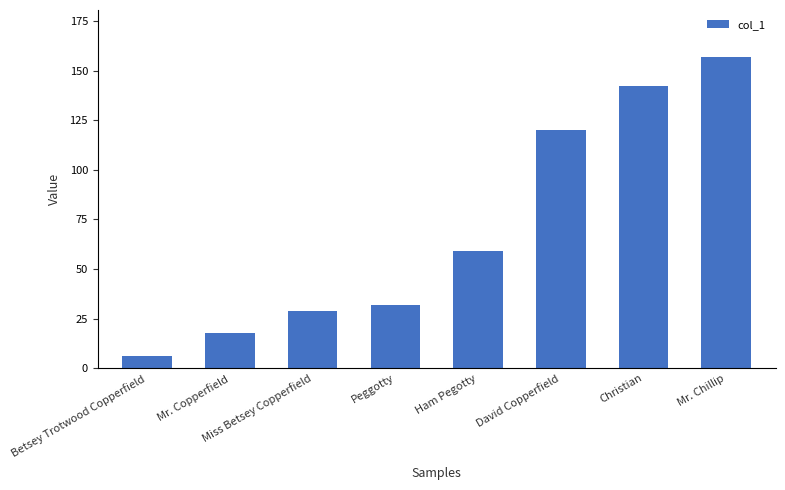

What is the difference between the maximum and second lowest values?

139